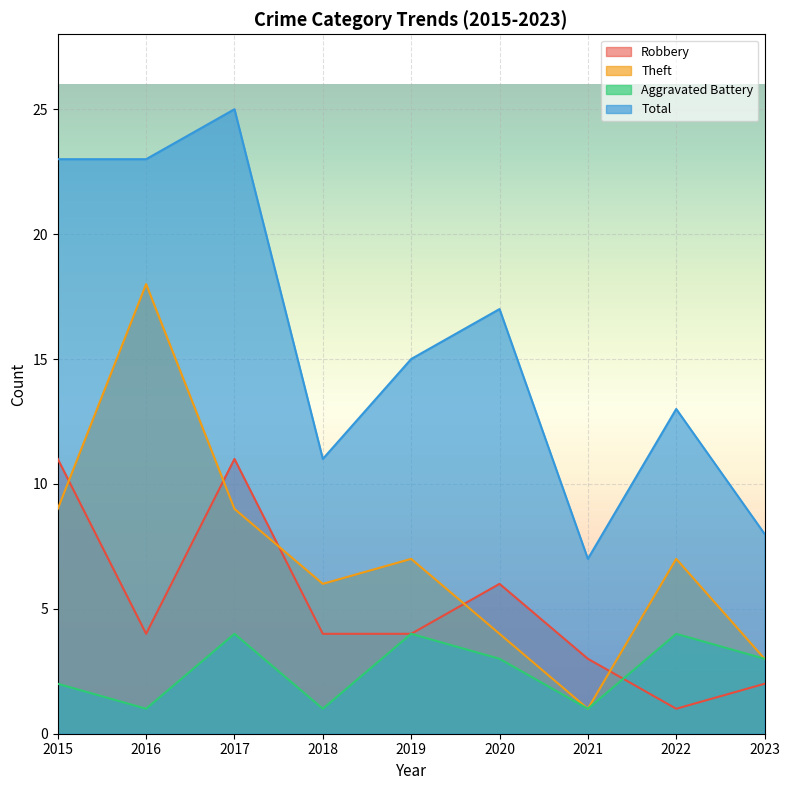

How many data points in Theft are above 7?

3